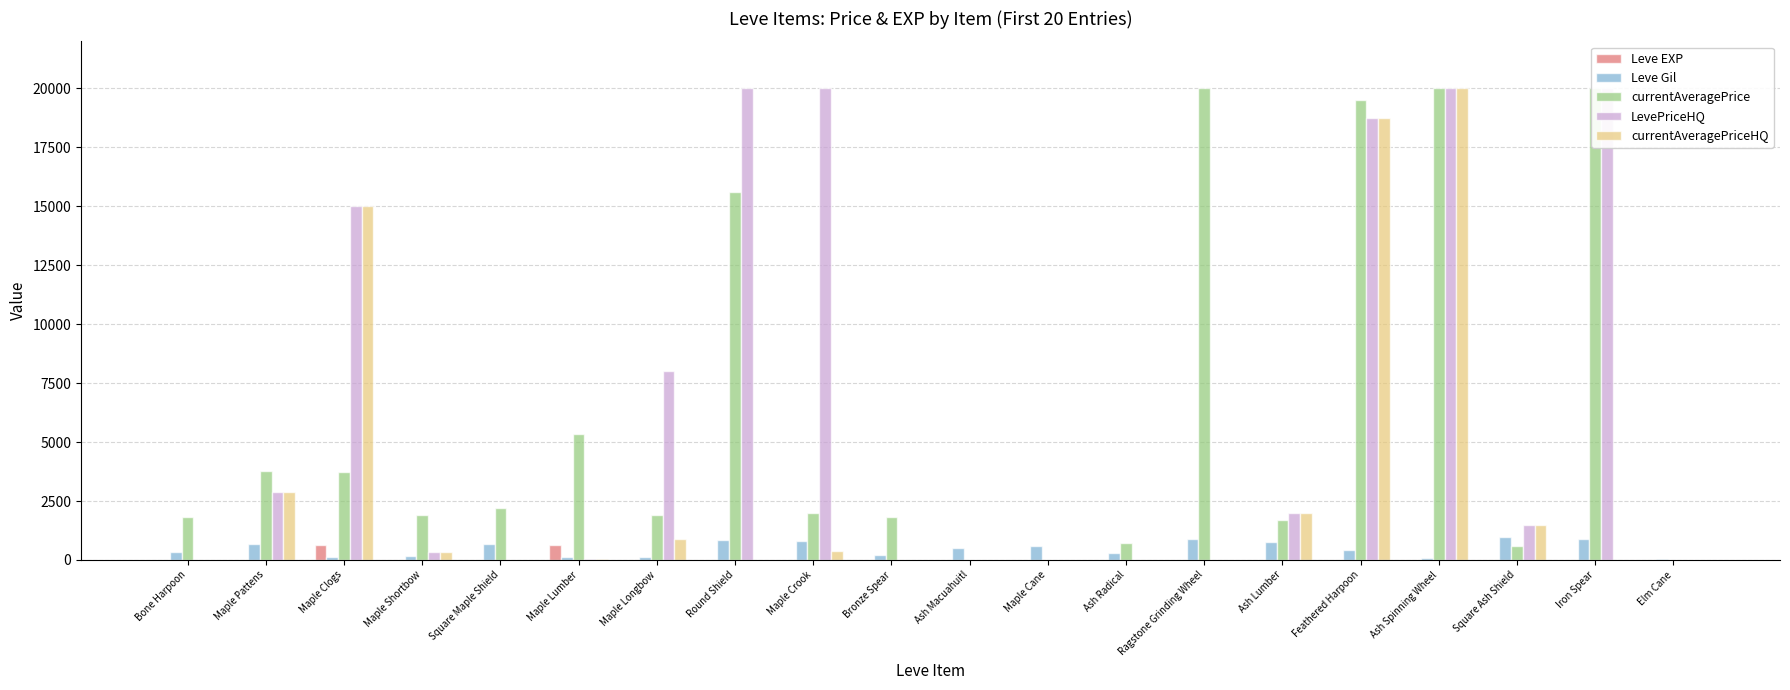

Which series has the largest range (max minus min)?

currentAveragePrice